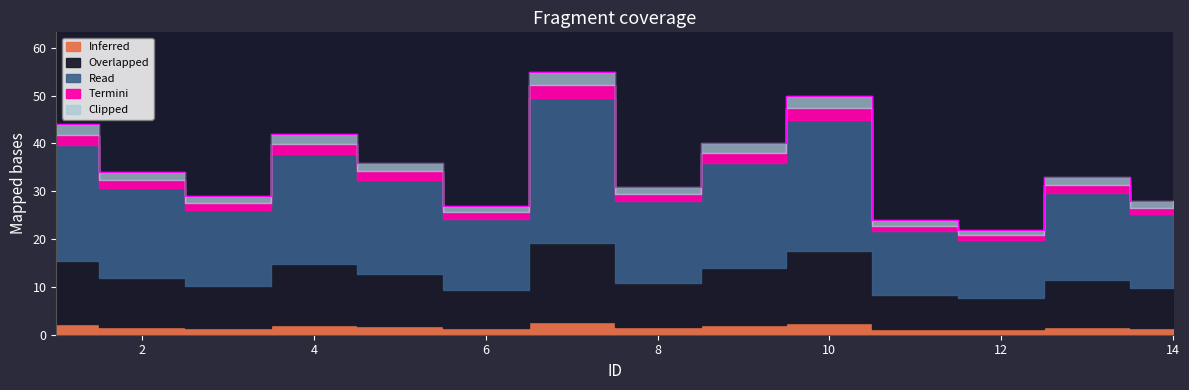

Reading left to right, list all the values displayed in this chart.

44.0	34.0	29.0	42.0	36.0	27.0	55.0	31.0	40.0	50.0	24.0	22.0	33.0	28.0